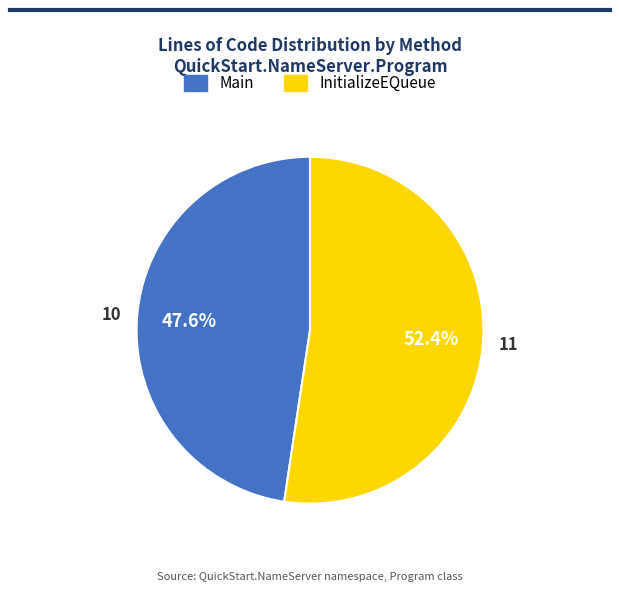

Rank the categories by value from lowest to highest.

Main, InitializeEQueue